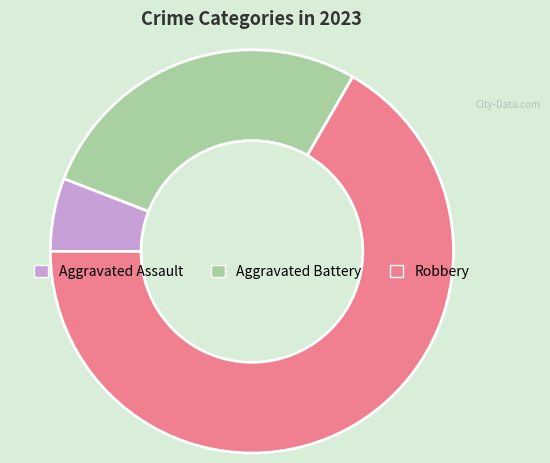

Is it true that Aggravated Assault is 13% of the pie?

False